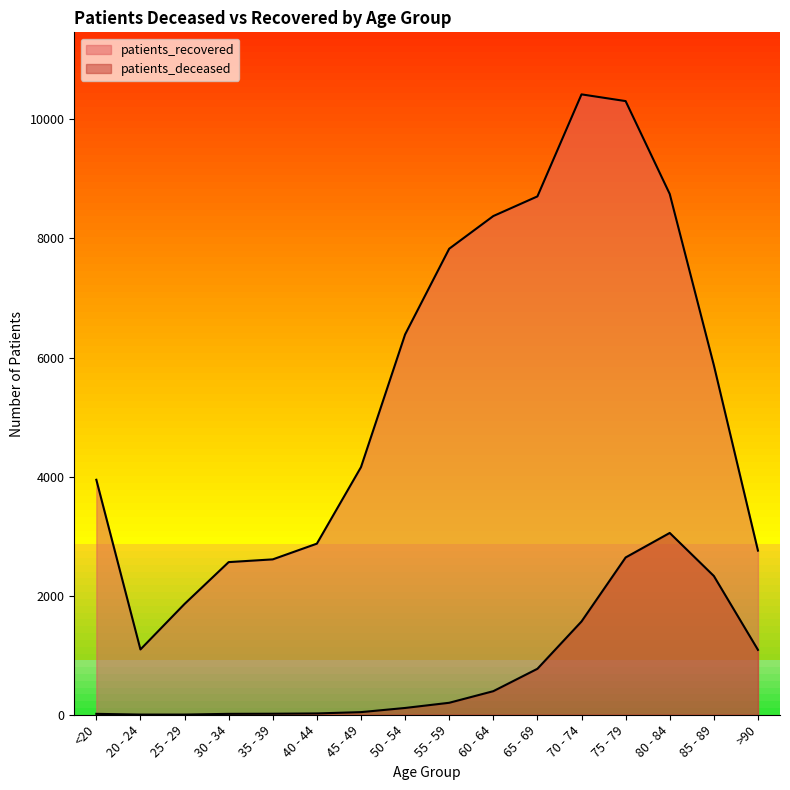

True or false: patients_recovered and patients_deceased cross at least once.

False